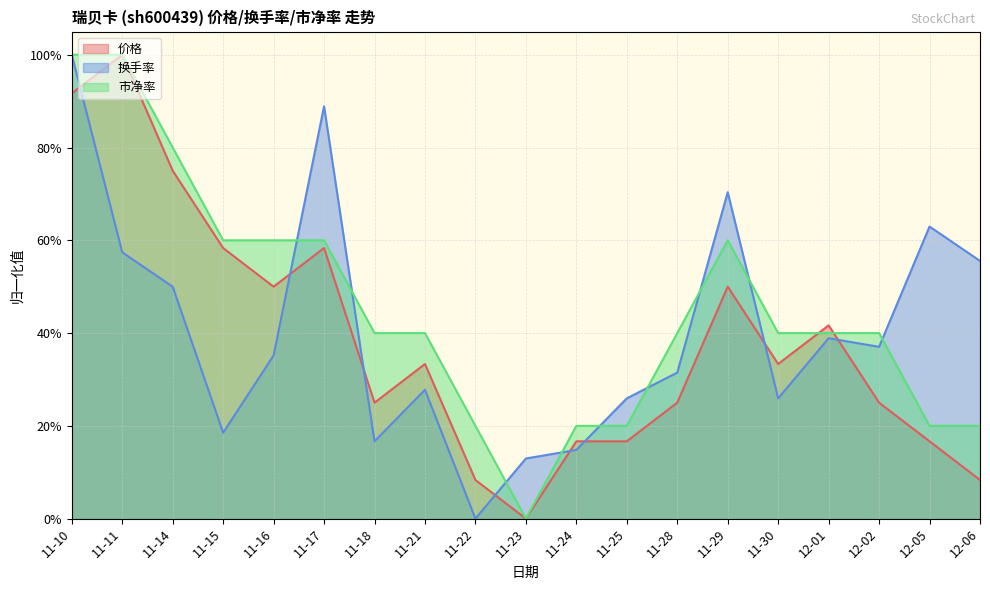

How many intersections are there between 市净率 and 换手率?

10